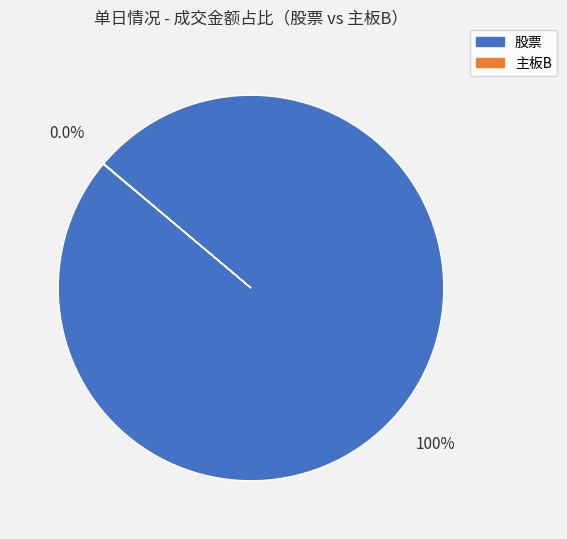

Does any single category account for the majority?

Yes